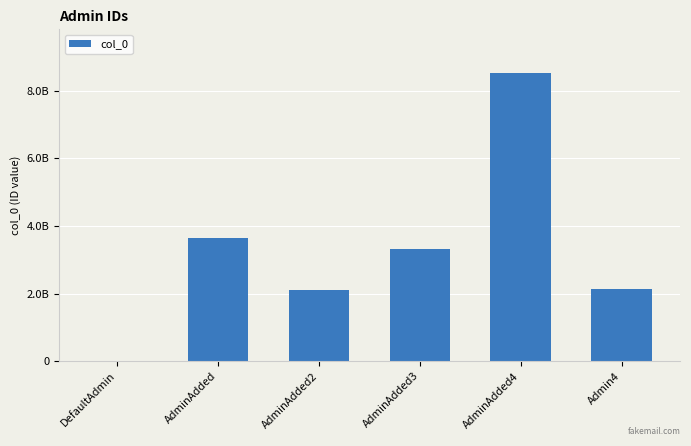

List the labels in order of value, smallest first.

DefaultAdmin, AdminAdded2, Admin4, AdminAdded3, AdminAdded, AdminAdded4